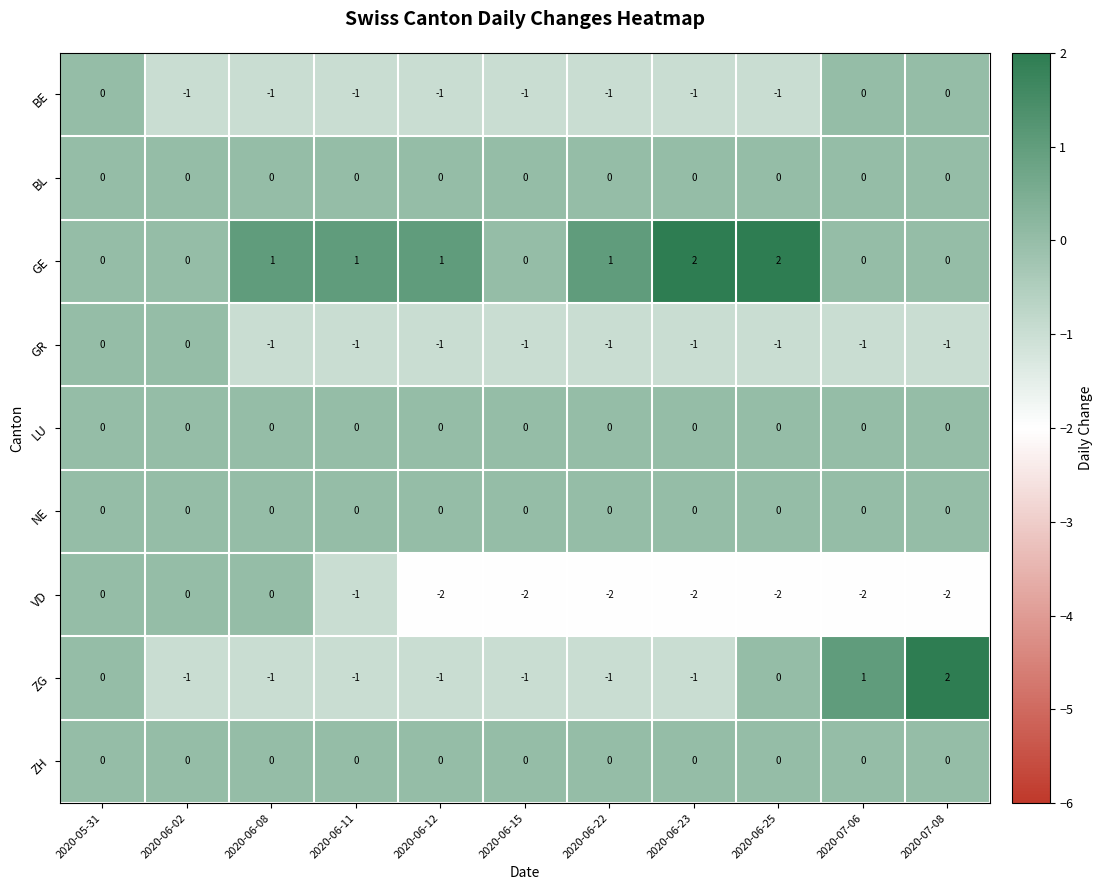

True or false: GR has a value of 1 at 2020-06-02.

False